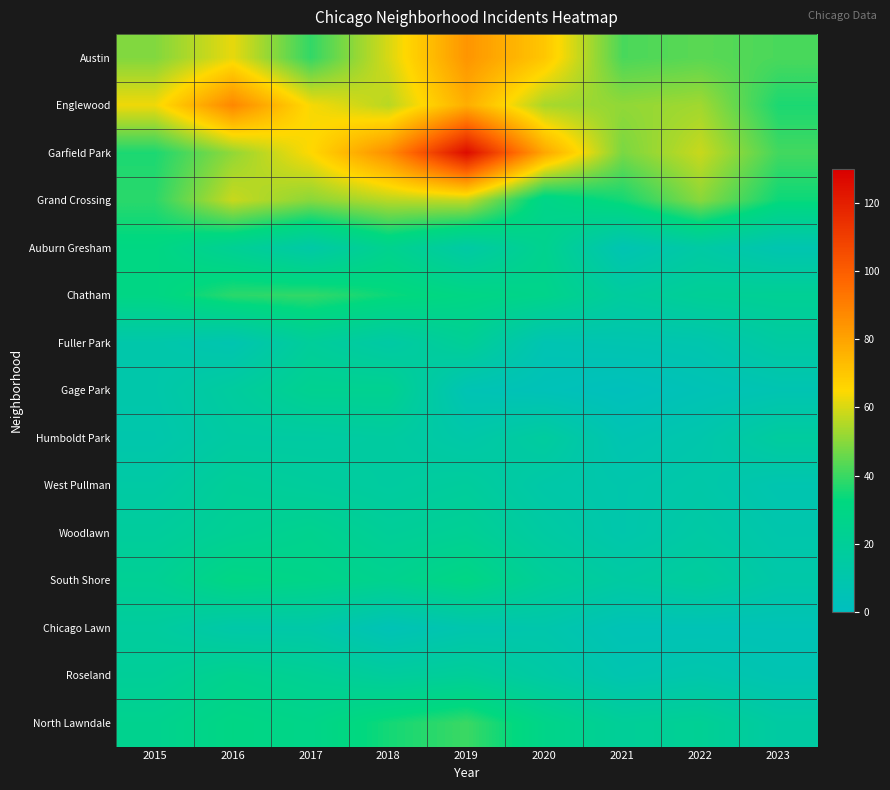

At 2022, list the series in order from largest to smallest.

Garfield Park, Englewood, Grand Crossing, Austin, North Lawndale, Chatham, South Shore, Auburn Gresham, Woodlawn, West Pullman, Humboldt Park, Roseland, Fuller Park, Gage Park, Chicago Lawn